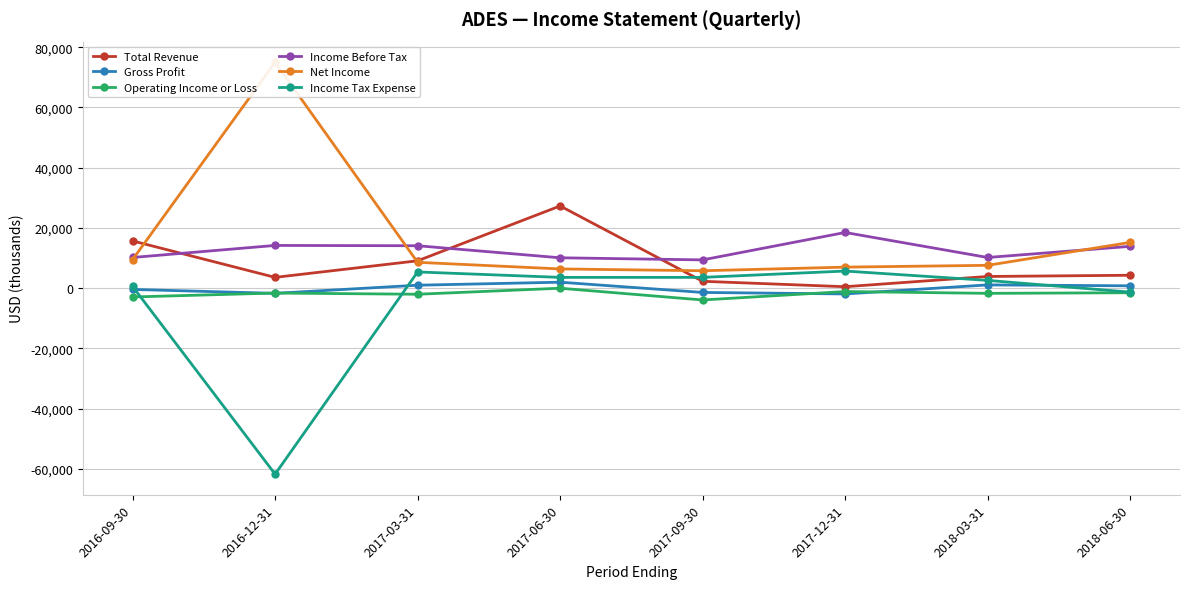

Rank the categories by Total Revenue value from lowest to highest.

2017-12-31, 2017-09-30, 2016-12-31, 2018-03-31, 2018-06-30, 2017-03-31, 2016-09-30, 2017-06-30